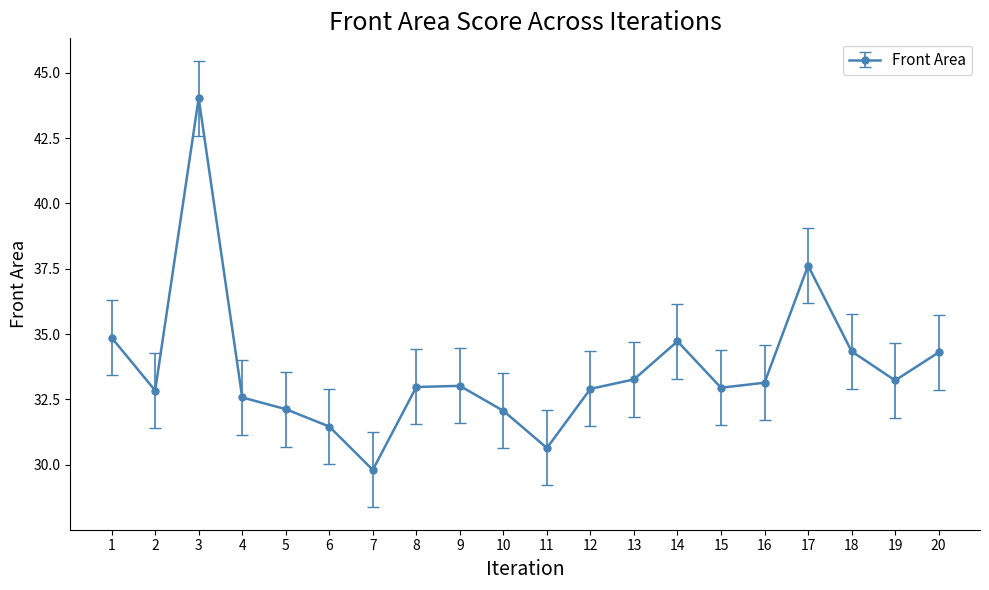

What is the value of the 13th point from the left?

33.3